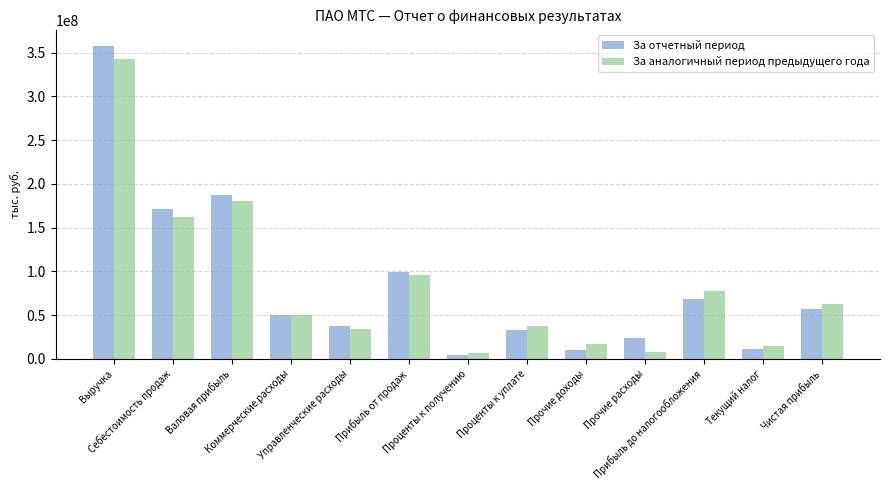

Between Выручка and Валовая прибыль, which series saw the biggest shift?

За отчетный период